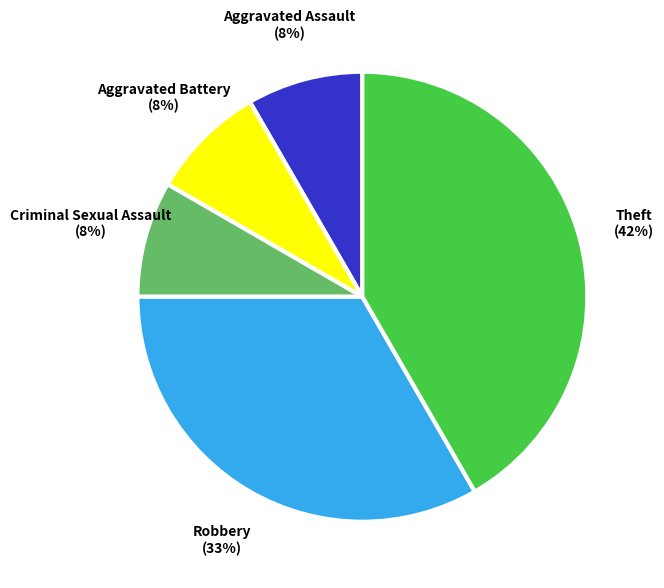

Is Robbery the majority of the pie?

No